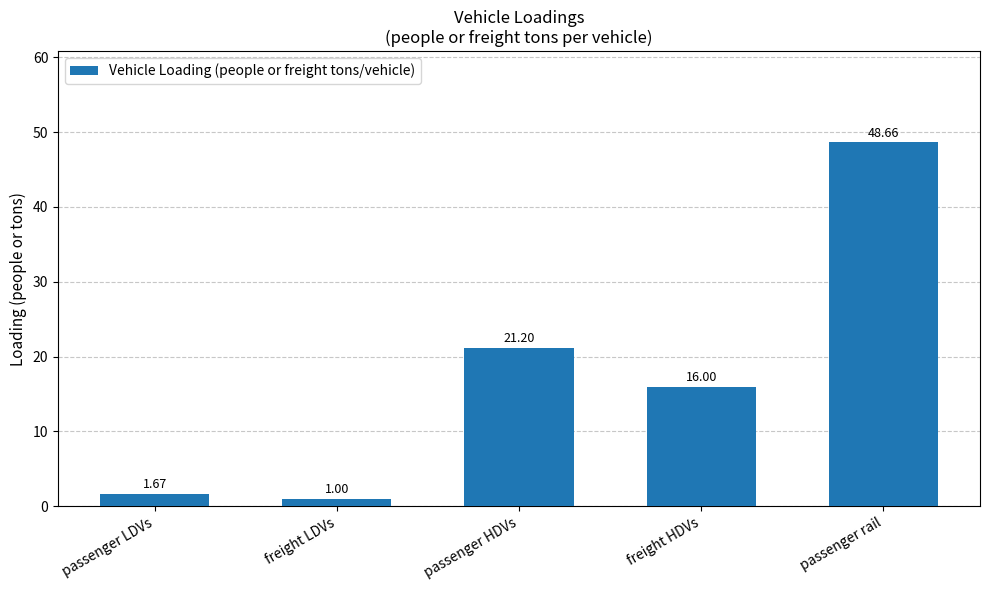

What is the difference between the maximum and minimum values?

47.7